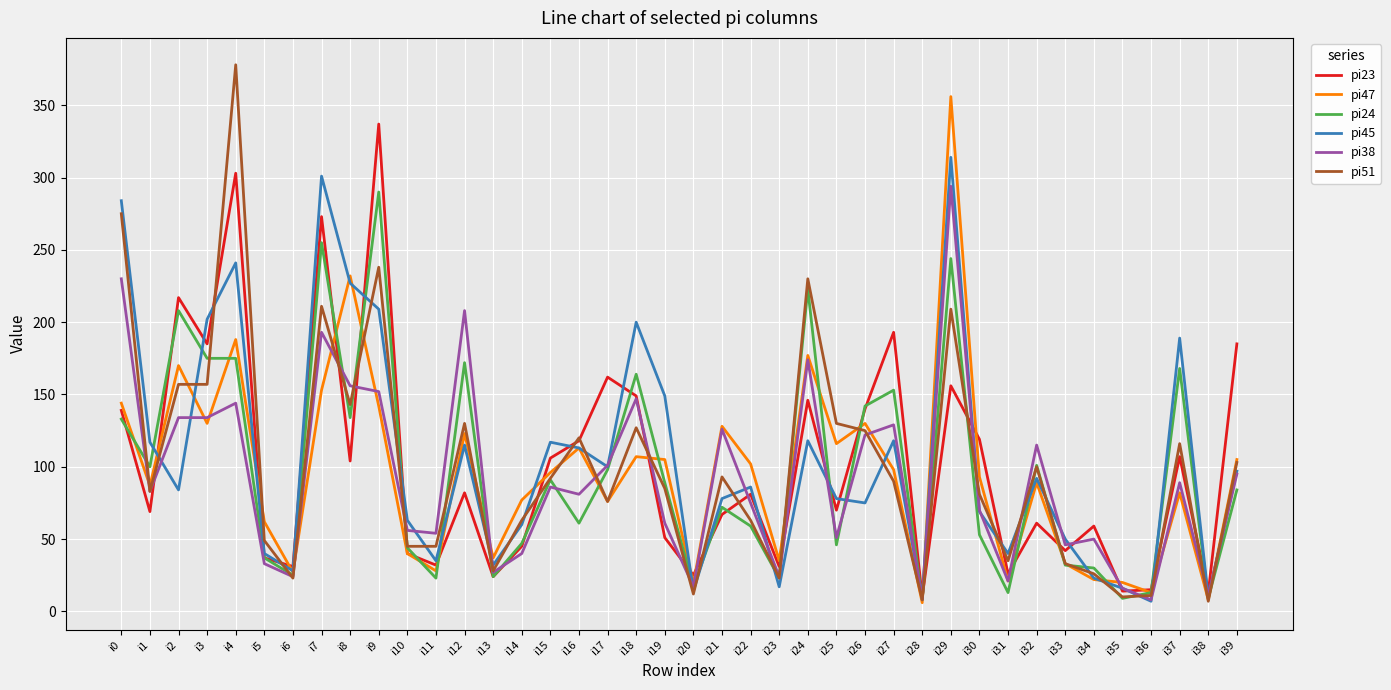

Is it true that pi47 equals 28 at i11?

True